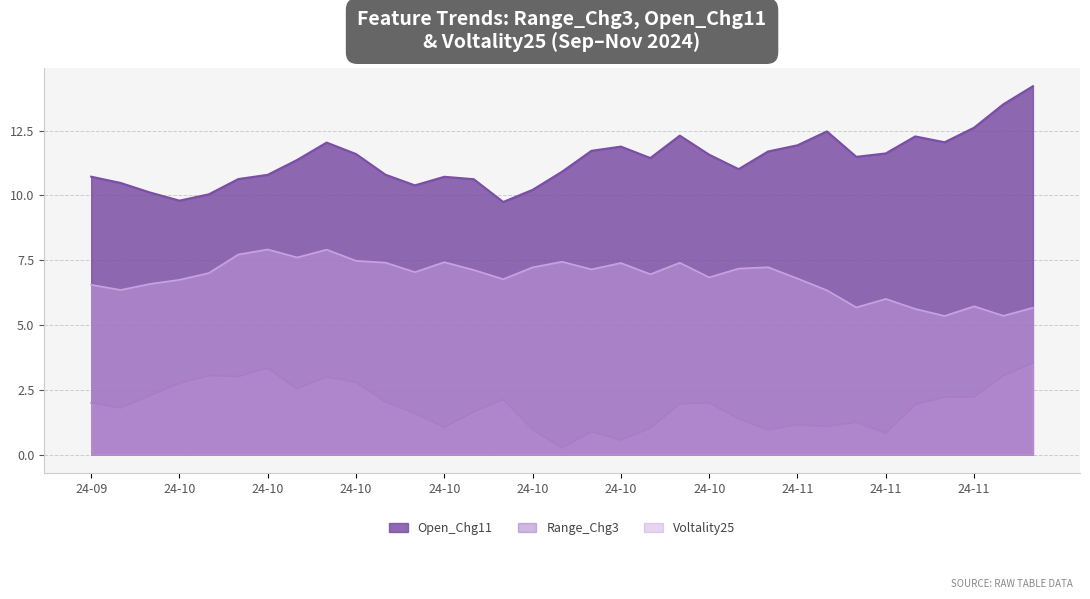

Which series changed the most between 2024-10-17 and 2024-10-31?

Range_Chg3